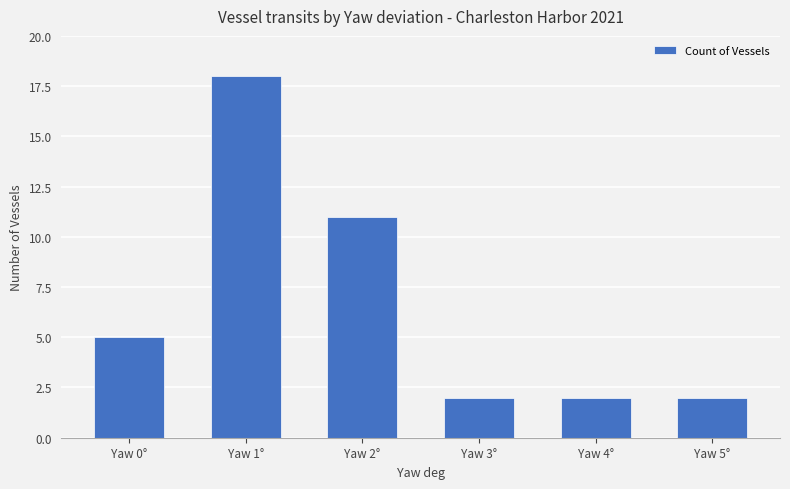

What is the difference between the values at Yaw 3° and Yaw 2°?

9